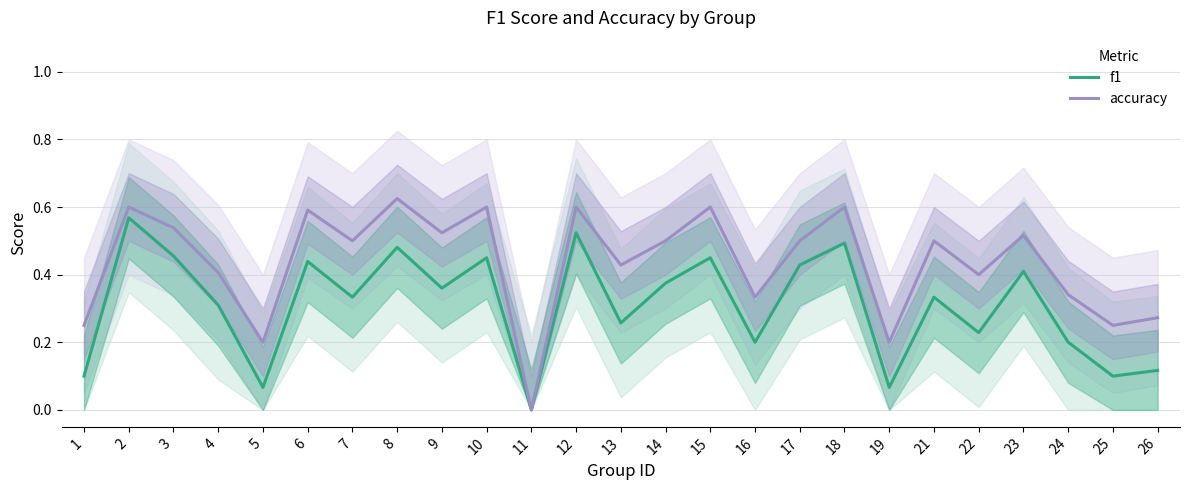

What is the value of the f1 point at the 10th from the left?

0.5